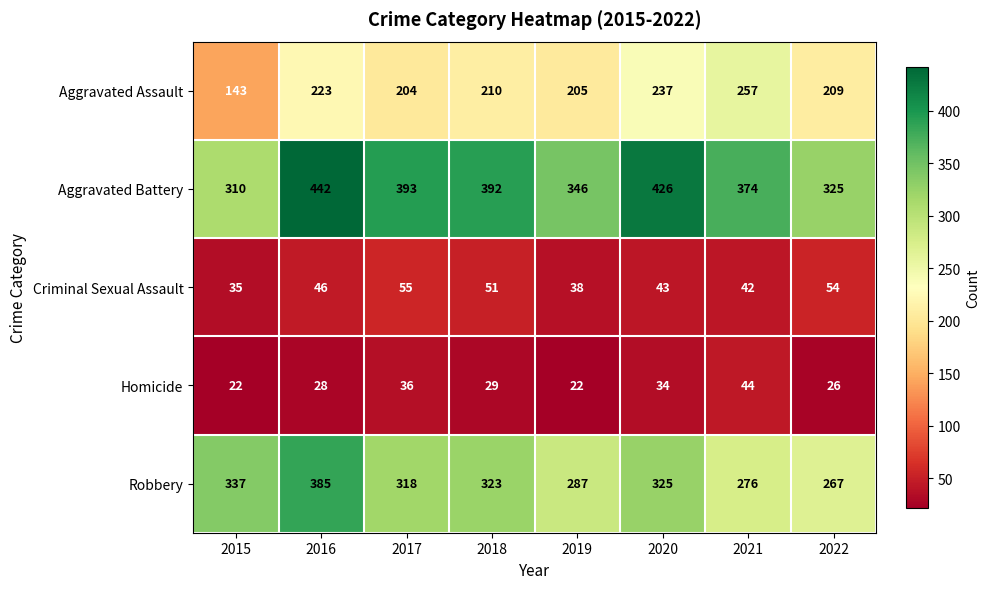

Rank the series by their maximum value, from highest to lowest.

Aggravated Battery, Robbery, Aggravated Assault, Criminal Sexual Assault, Homicide